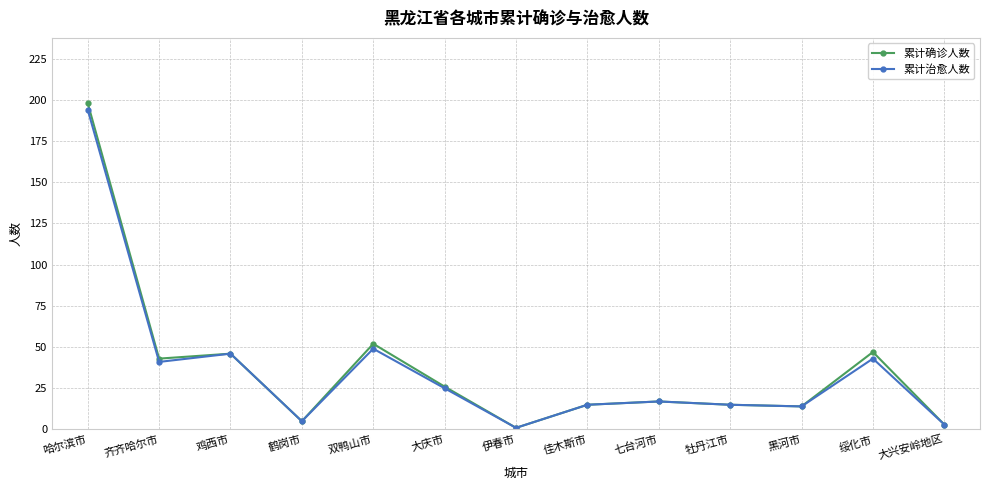

How many interior local peaks does the 累计治愈人数 series have?

4